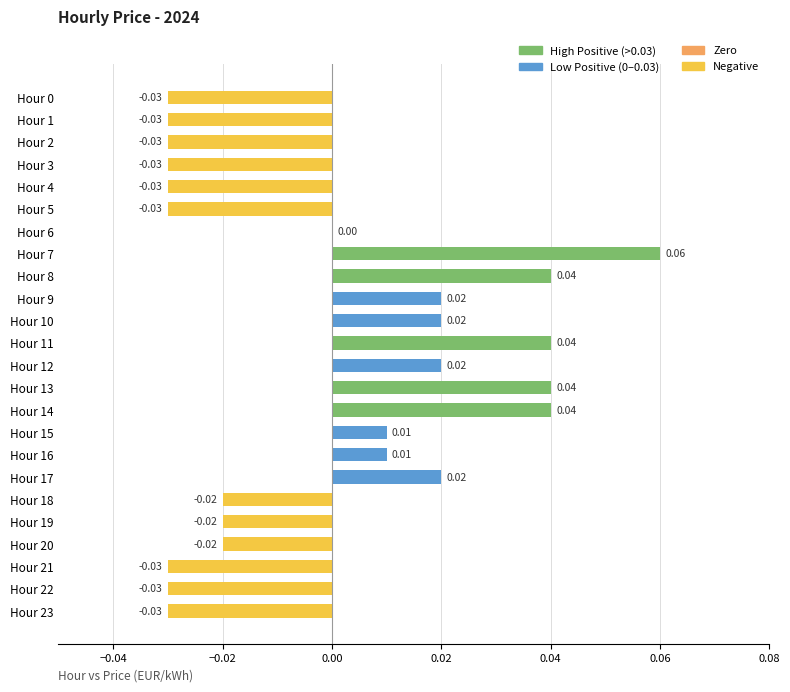

Which has a higher value, Hour 14 or Hour 21?

Hour 14